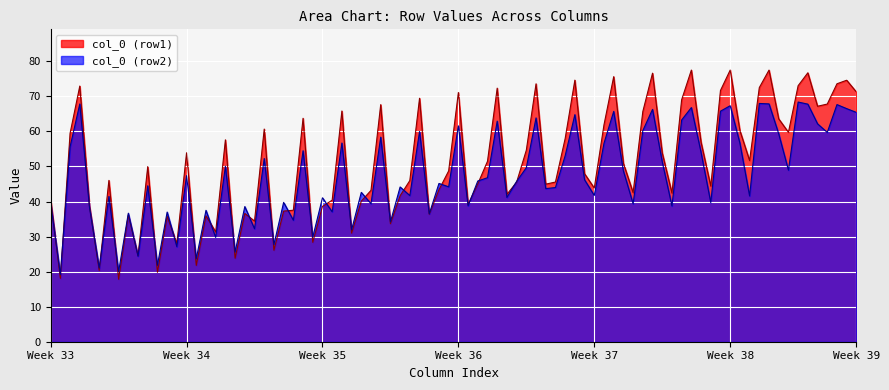

What is the minimum value for col_0 (row2)?

19.2